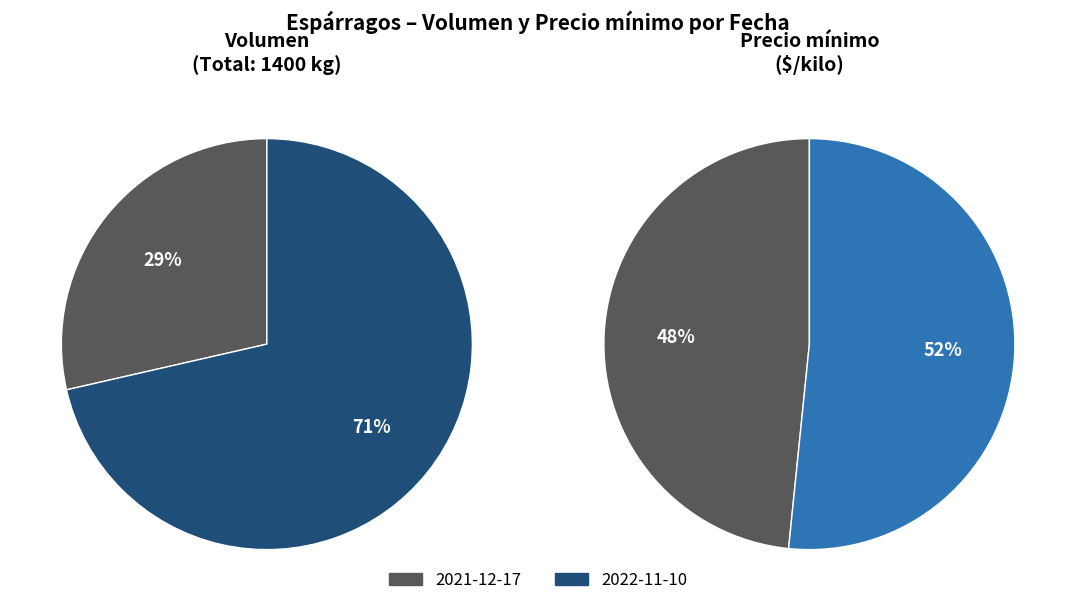

Which series has the widest spread of values?

2021-12-17